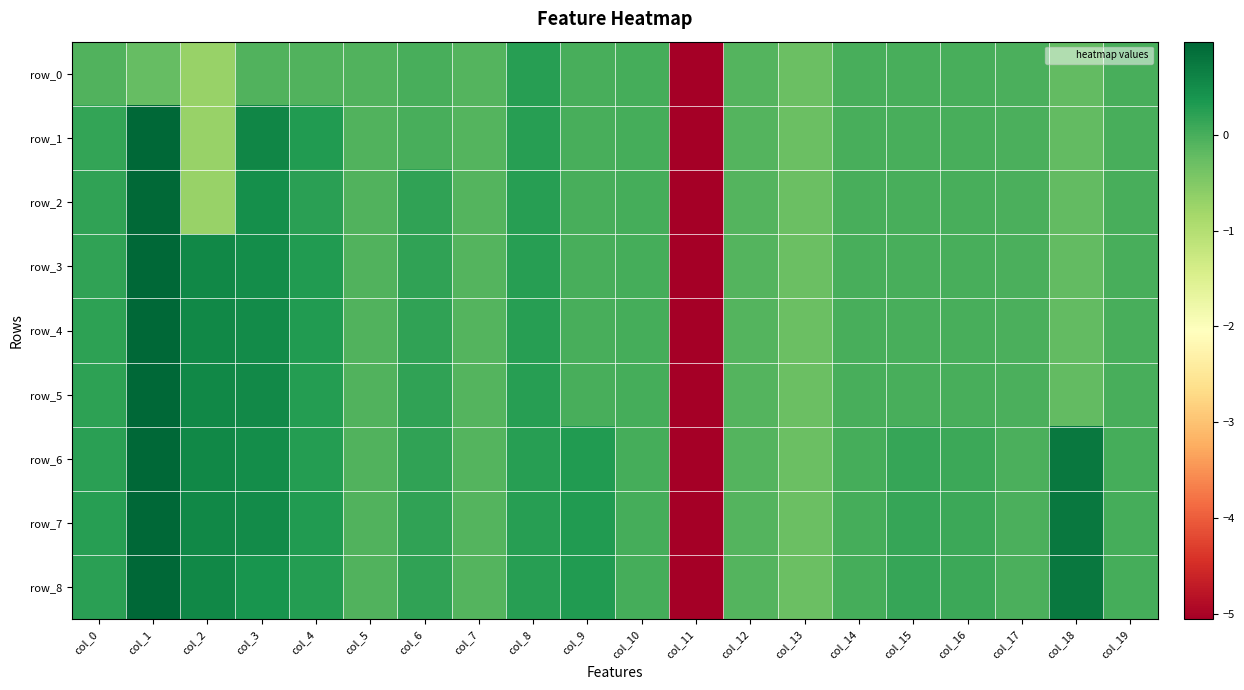

What is the difference between the second highest and minimum values in the row_2 series?

5.5